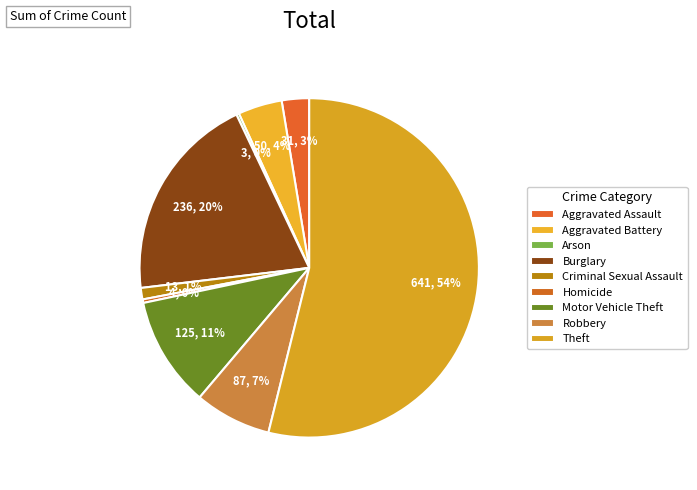

What is the change in value from Aggravated Battery to Motor Vehicle Theft?

+75